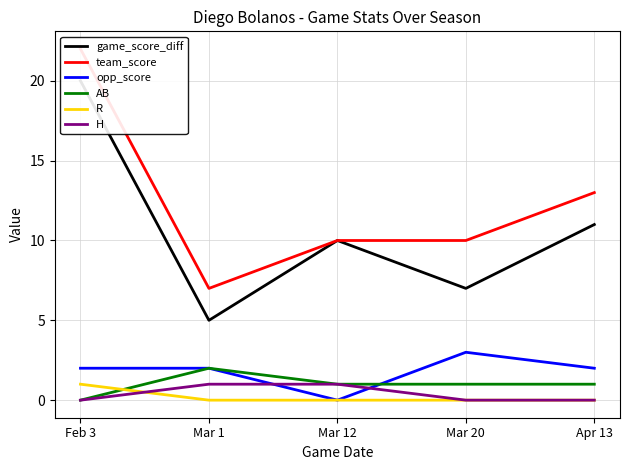

What is the label of the 2nd point from the right?

Mar 20